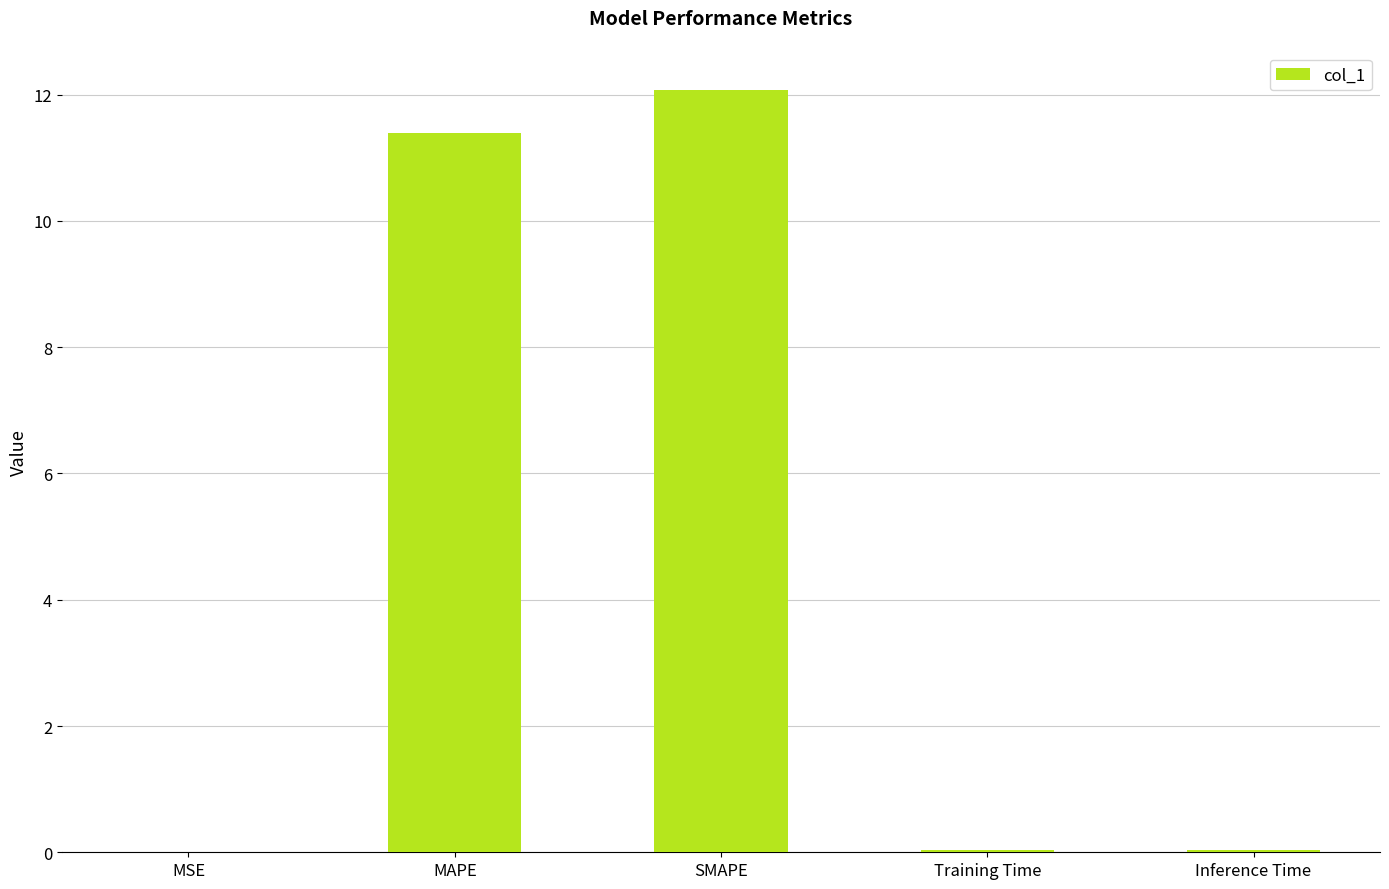

True or false: the data shows 0.0 at Inference Time.

True